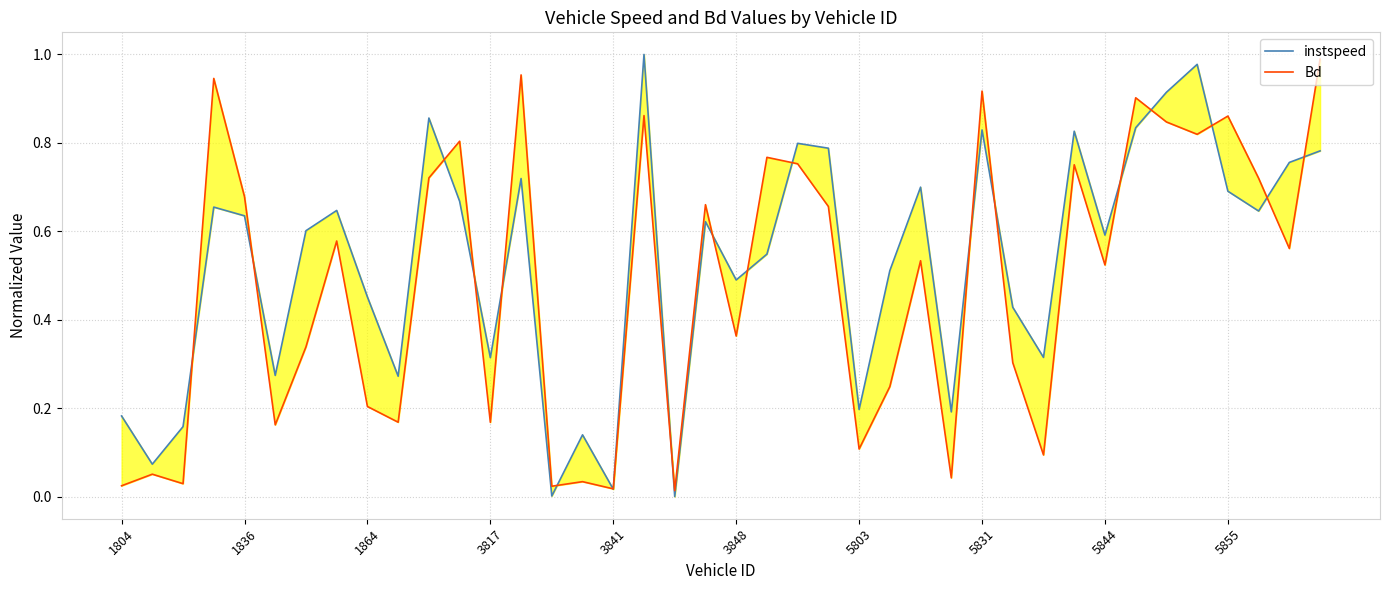

How many intersections are there between Bd and instspeed?

19